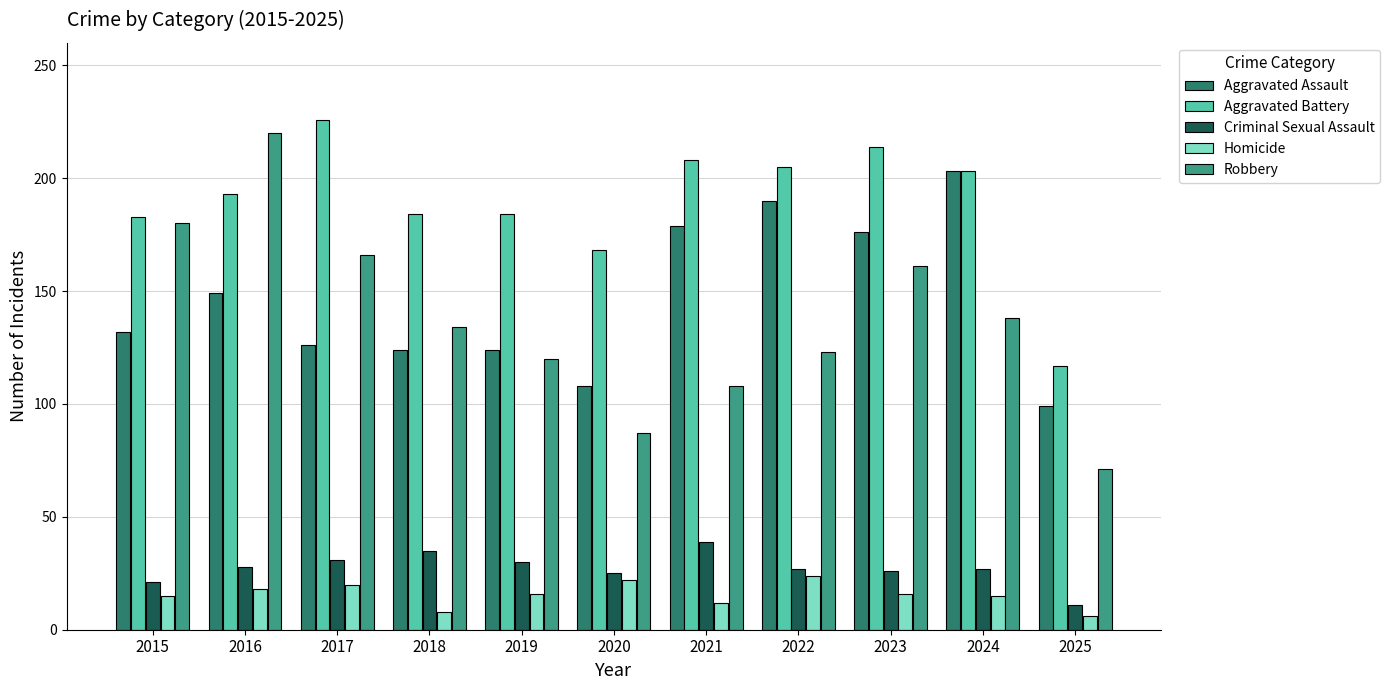

Rank the series at 2019 from lowest to highest value.

Homicide, Criminal Sexual Assault, Robbery, Aggravated Assault, Aggravated Battery